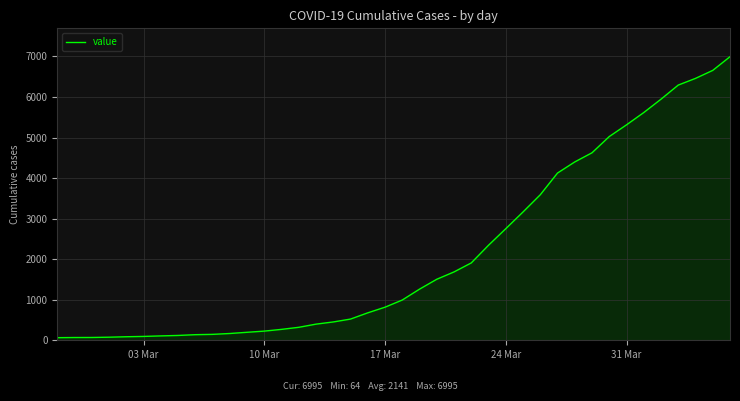

How many lines are shown in the chart?

1